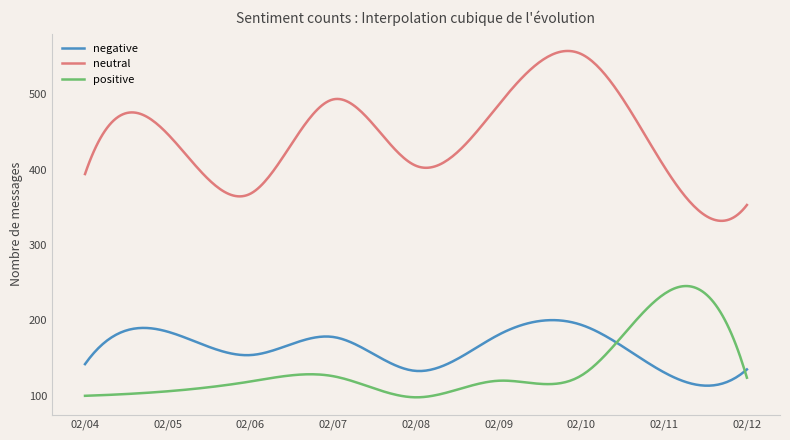

Rank the series by their maximum value, from highest to lowest.

neutral, positive, negative